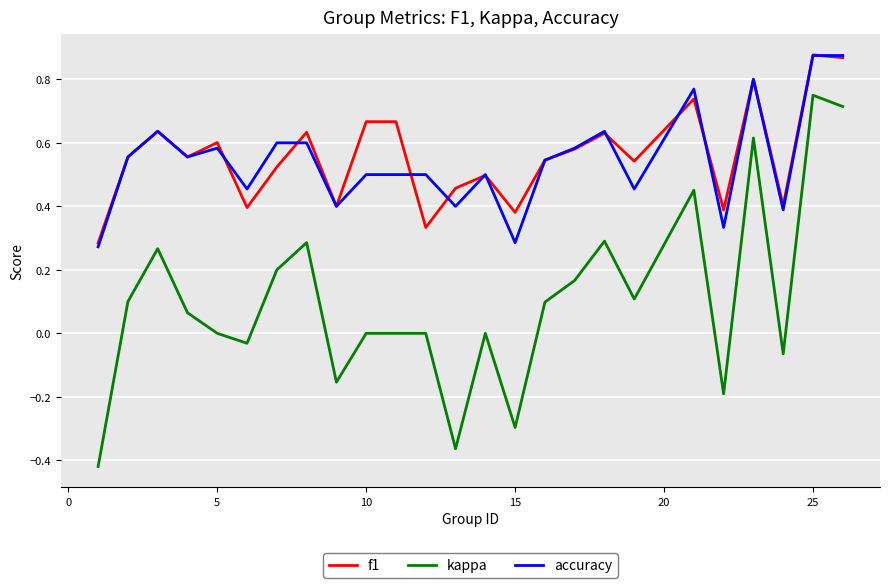

Which series has the largest range (max minus min)?

kappa